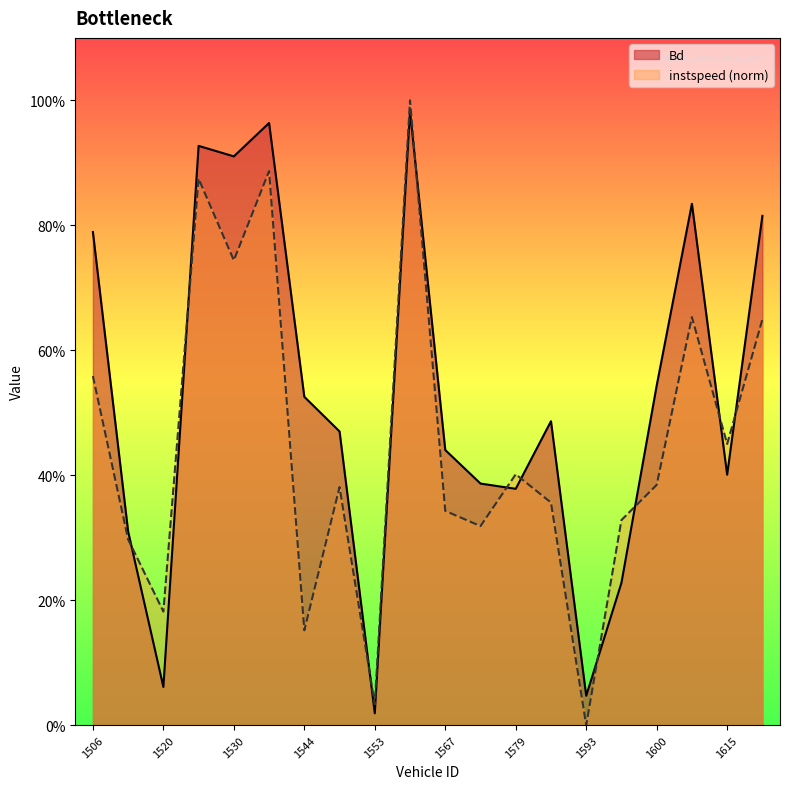

How many intersections are there between Bd and instspeed?

10